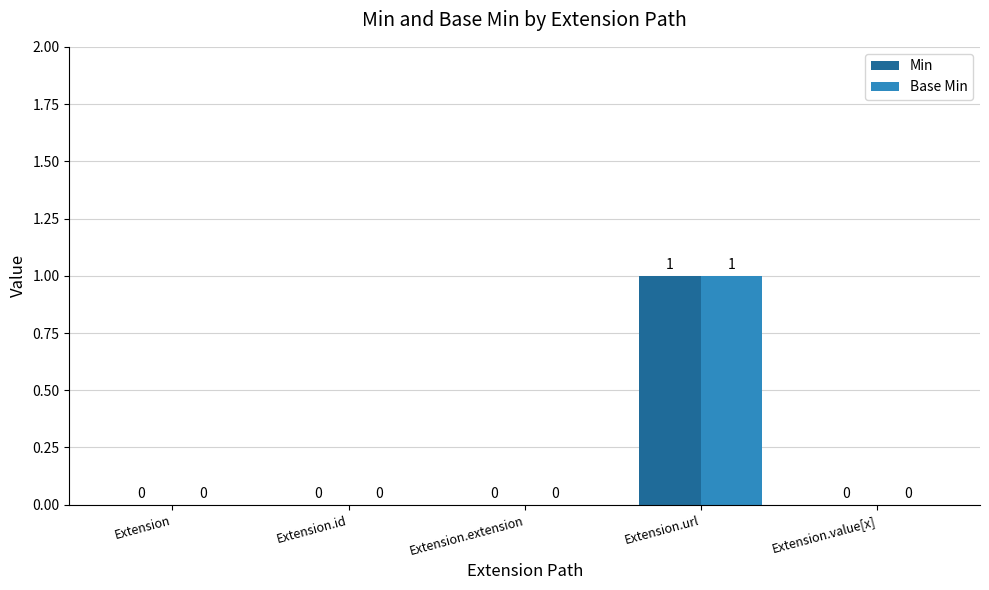

Reading right to left, list all the values displayed in this chart.

Min: 0	1	0	0	0
Base Min: 0	1	0	0	0